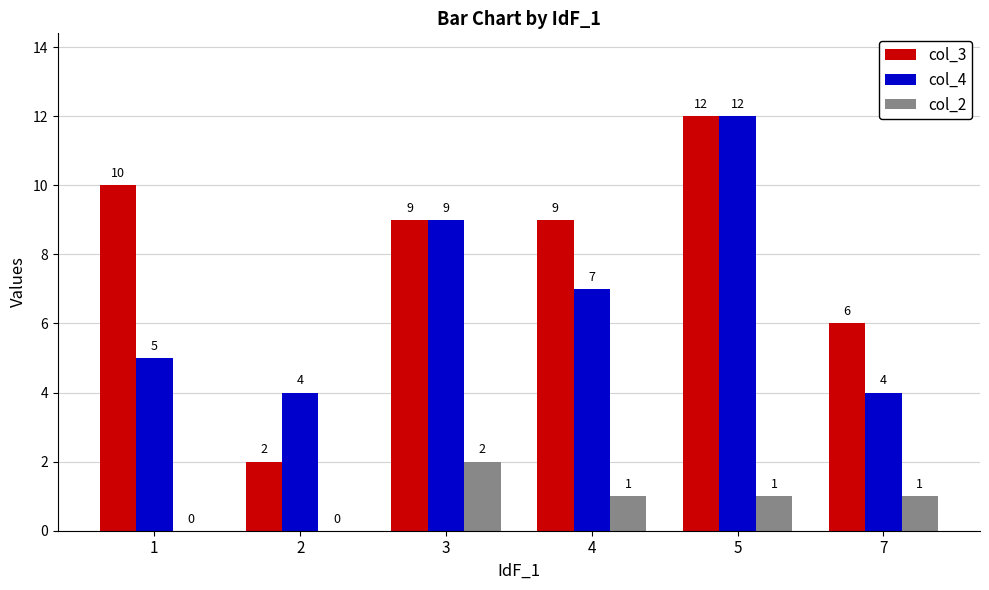

What is the average value of the col_2 series?

1